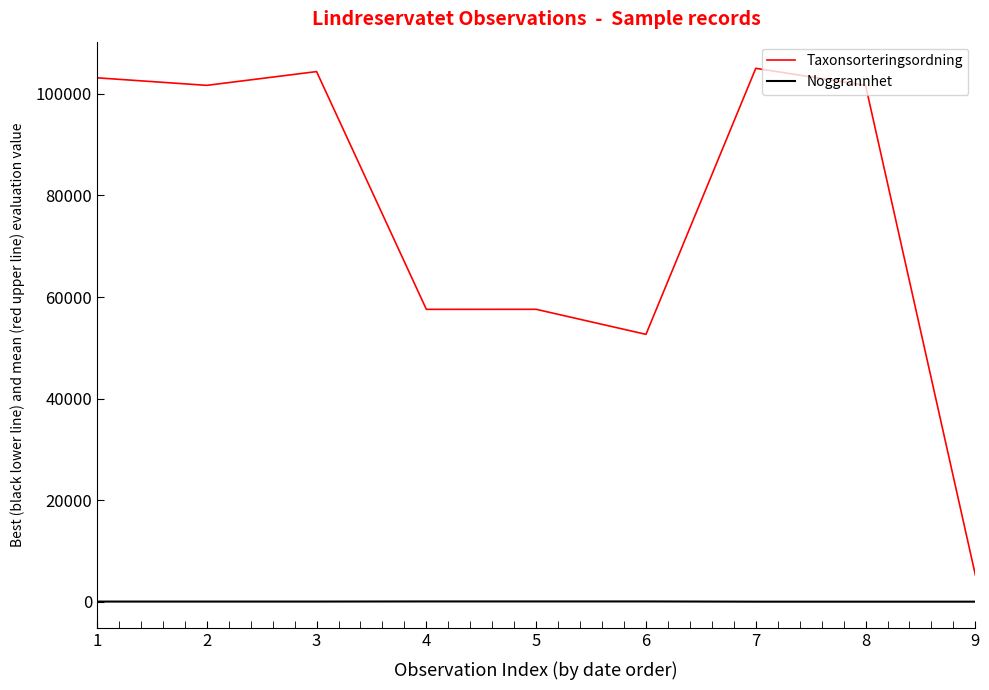

What is the total value across all series at 3?

104429